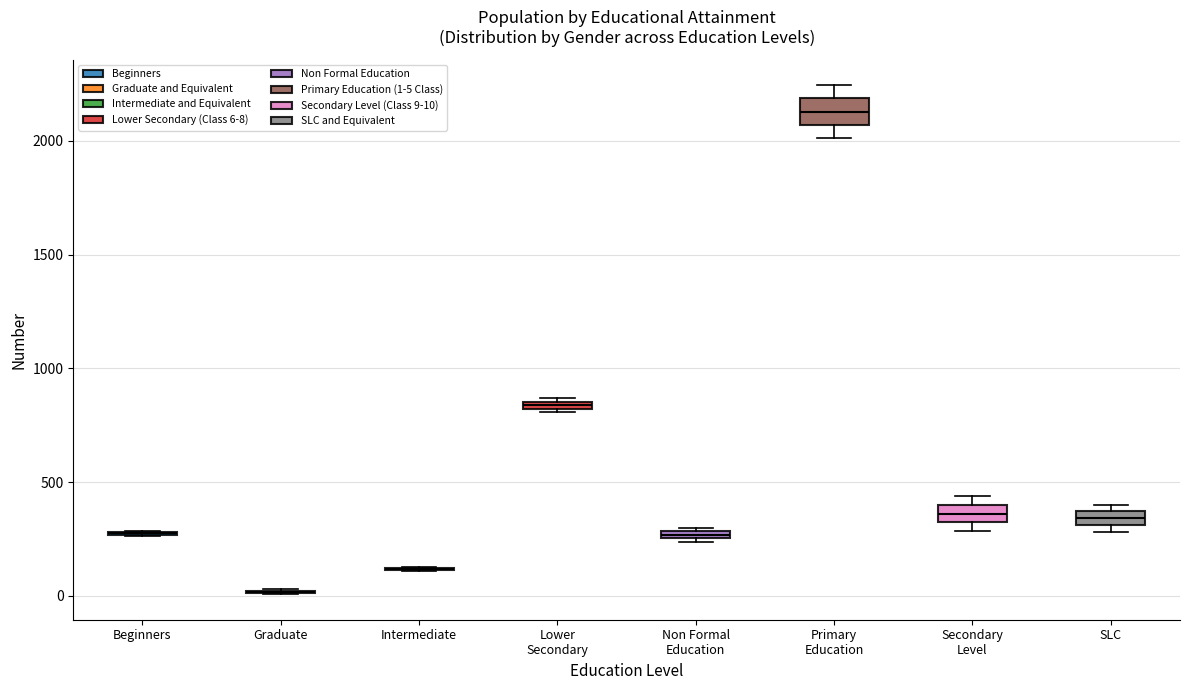

Where is the lower edge of the box for Secondary Level on the y-axis? The values are not printed on the chart, so give them approximately, as read against the axis.

300